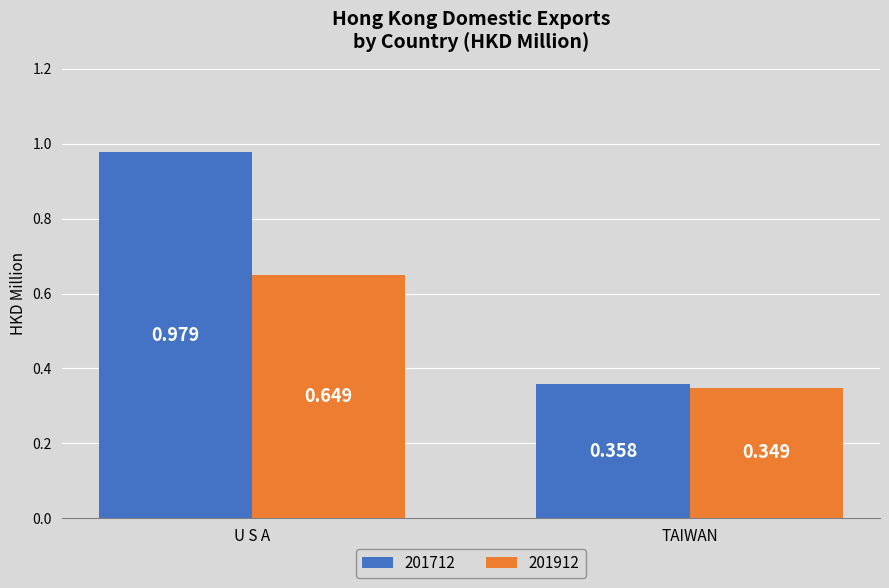

Is the value of 201712 at U S A greater than the value of 201912 at TAIWAN?

Yes